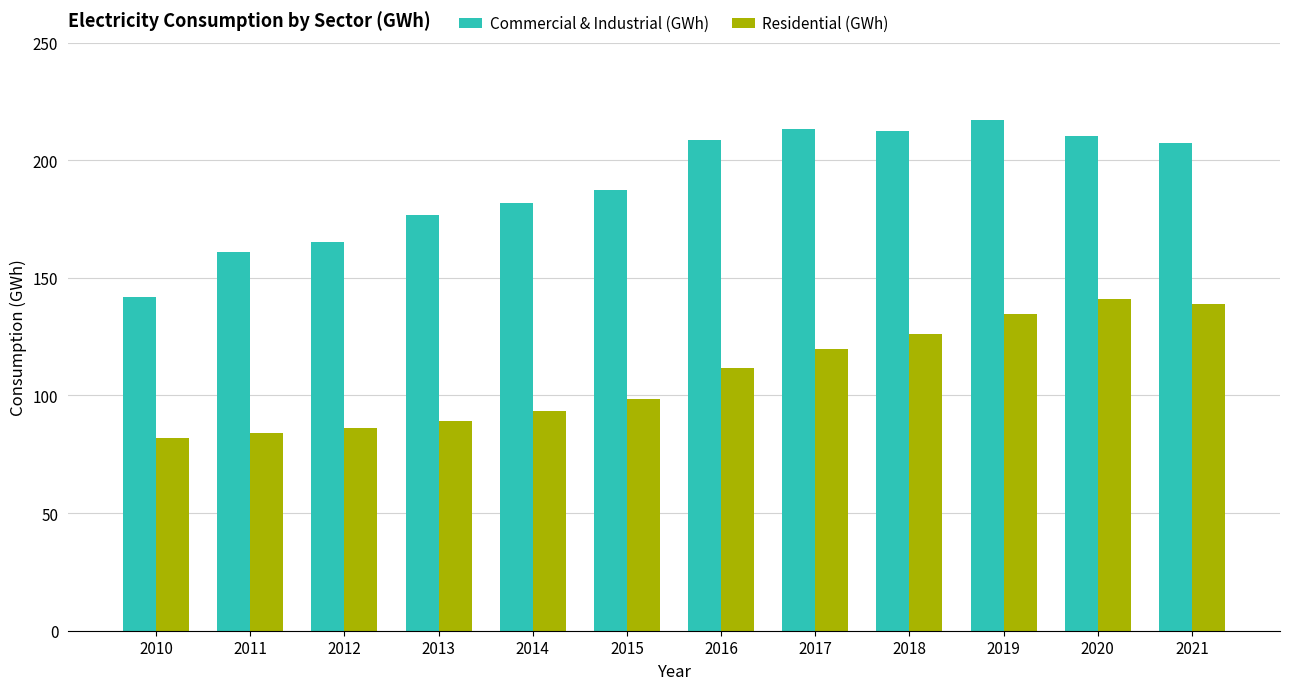

Read the Commercial & Industrial (GWh) value at 2013.

176.9